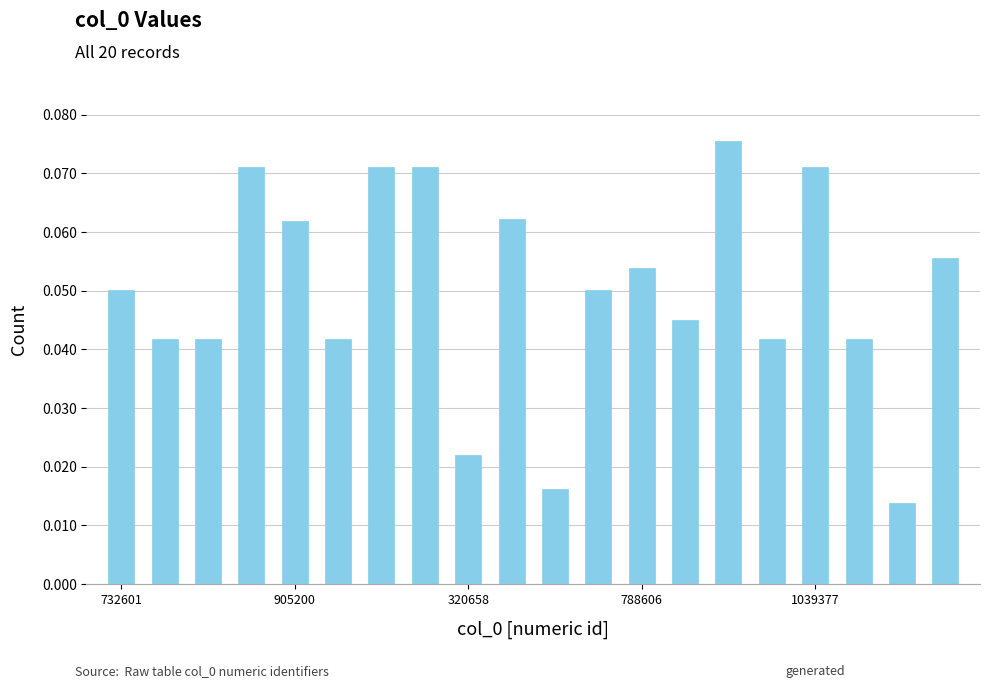

Count the values in the range 0 to 1.

20